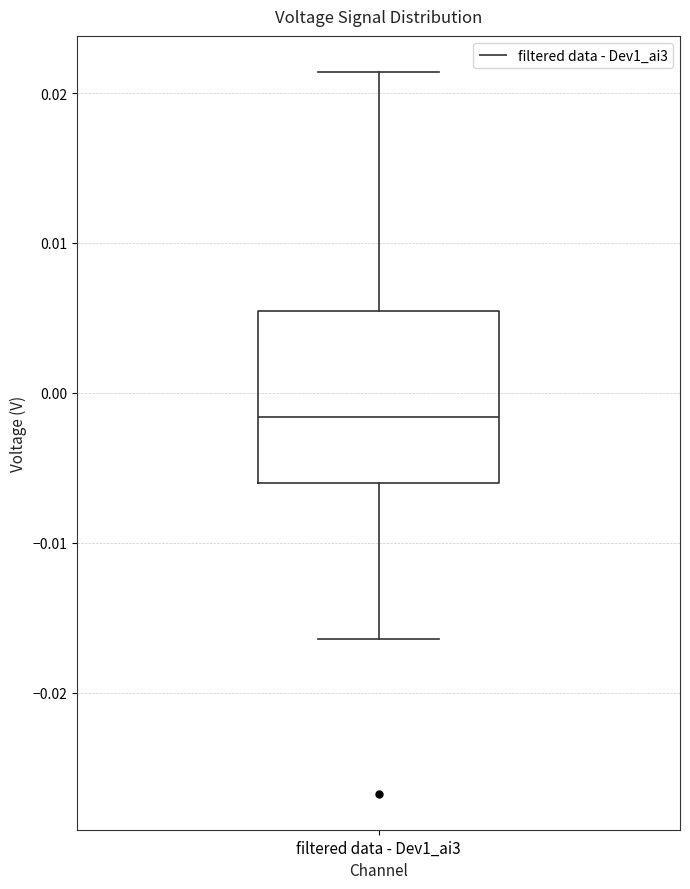

Transcribe this box plot: give where the median line is, the range the box spans, and where the two whiskers end, as read against the y-axis. The values are not printed on the chart, so give them approximately, as read against the axis.

median -0.002, box -0.006 to 0.005, whiskers -0.016 to 0.021